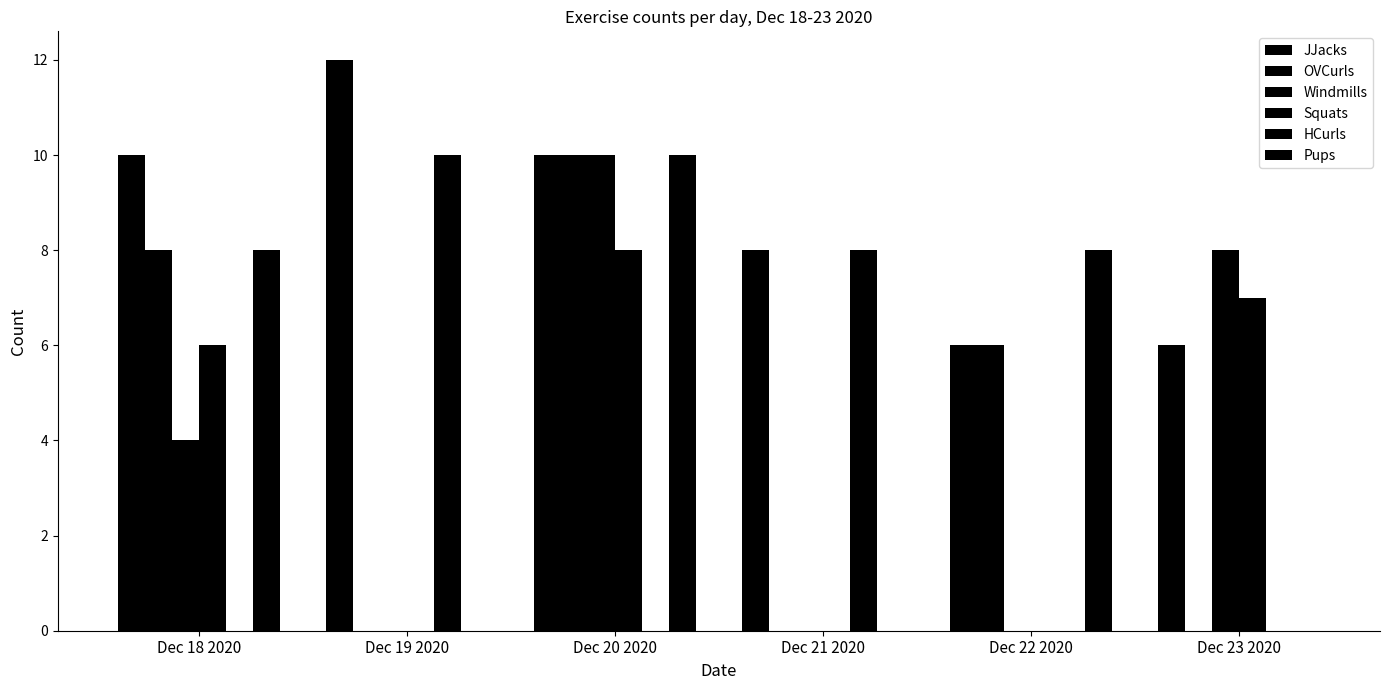

What is the difference between the maximum and minimum values in the HCurls series?

10